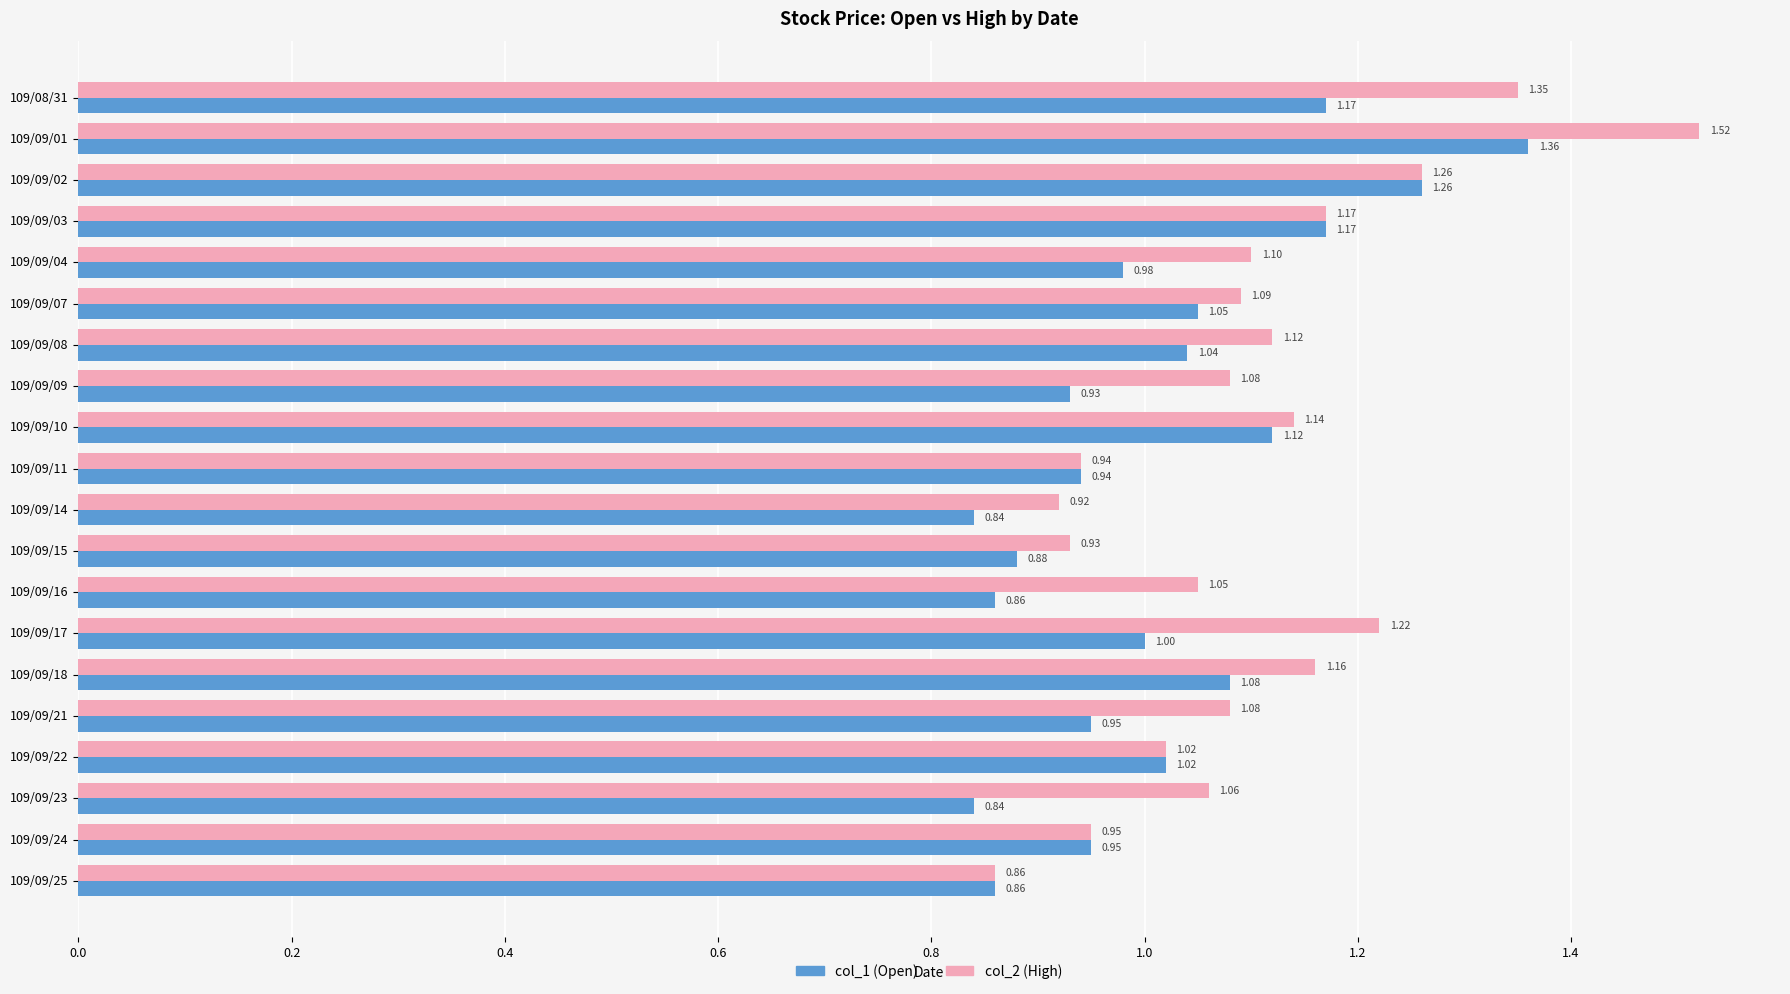

Rank the series at 109/09/08 from lowest to highest value.

col_1 (Open), col_2 (High)